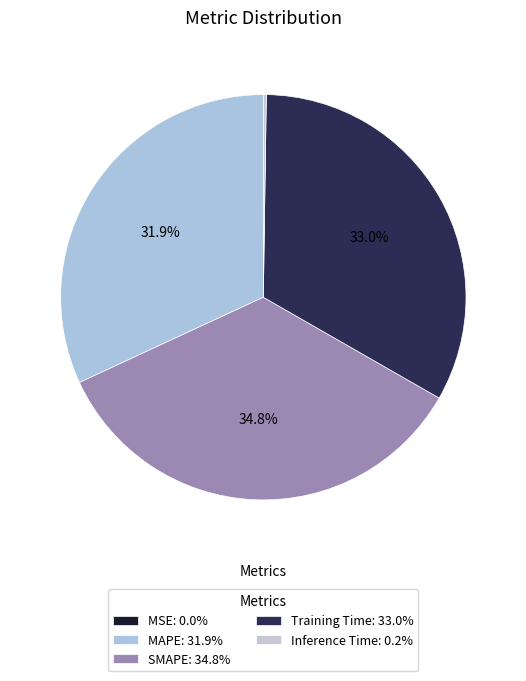

What is the smallest slice in the pie chart?

MSE